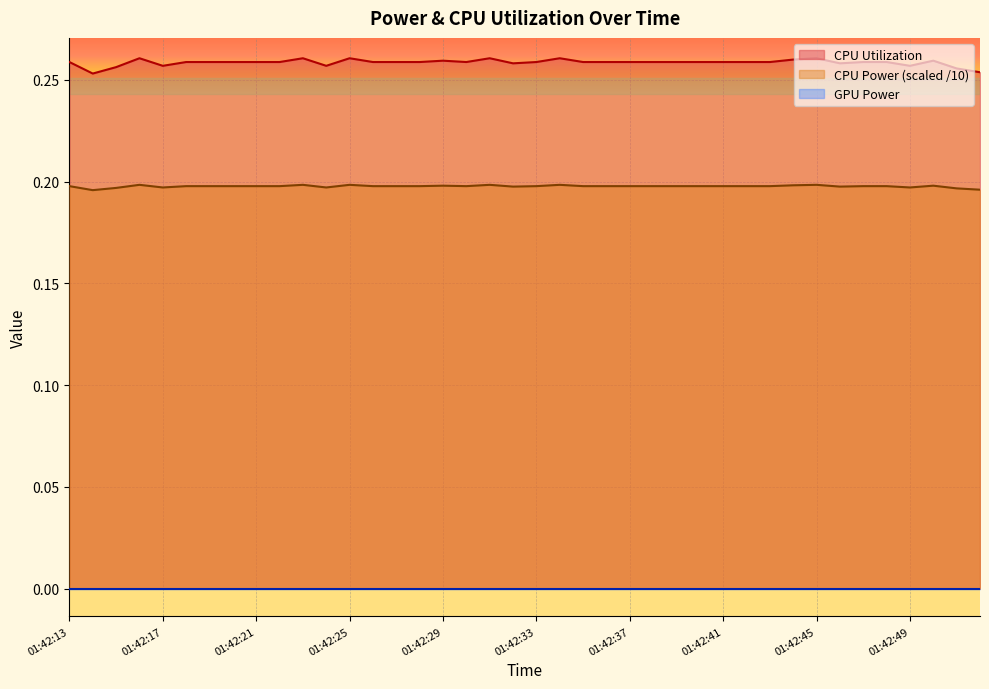

Reading right to left, extract all data points from this chart.

CPU Utilization: 01:42:52=0.3	01:42:51=0.3	01:42:50=0.3	01:42:49=0.3	01:42:48=0.3	01:42:47=0.3	01:42:46=0.3	01:42:45=0.3	01:42:44=0.3	01:42:43=0.3	01:42:42=0.3	01:42:41=0.3	01:42:40=0.3	01:42:39=0.3	01:42:38=0.3	01:42:37=0.3	01:42:36=0.3	01:42:35=0.3	01:42:34=0.3	01:42:33=0.3	01:42:32=0.3	01:42:31=0.3	01:42:30=0.3	01:42:29=0.3	01:42:28=0.3	01:42:27=0.3	01:42:26=0.3	01:42:25=0.3	01:42:24=0.3	01:42:23=0.3	01:42:22=0.3	01:42:21=0.3	01:42:20=0.3	01:42:19=0.3	01:42:18=0.3	01:42:17=0.3	01:42:16=0.3	01:42:15=0.3	01:42:14=0.3	01:42:13=0.3
CPU Power: 01:42:52=0.2	01:42:51=0.2	01:42:50=0.2	01:42:49=0.2	01:42:48=0.2	01:42:47=0.2	01:42:46=0.2	01:42:45=0.2	01:42:44=0.2	01:42:43=0.2	01:42:42=0.2	01:42:41=0.2	01:42:40=0.2	01:42:39=0.2	01:42:38=0.2	01:42:37=0.2	01:42:36=0.2	01:42:35=0.2	01:42:34=0.2	01:42:33=0.2	01:42:32=0.2	01:42:31=0.2	01:42:30=0.2	01:42:29=0.2	01:42:28=0.2	01:42:27=0.2	01:42:26=0.2	01:42:25=0.2	01:42:24=0.2	01:42:23=0.2	01:42:22=0.2	01:42:21=0.2	01:42:20=0.2	01:42:19=0.2	01:42:18=0.2	01:42:17=0.2	01:42:16=0.2	01:42:15=0.2	01:42:14=0.2	01:42:13=0.2